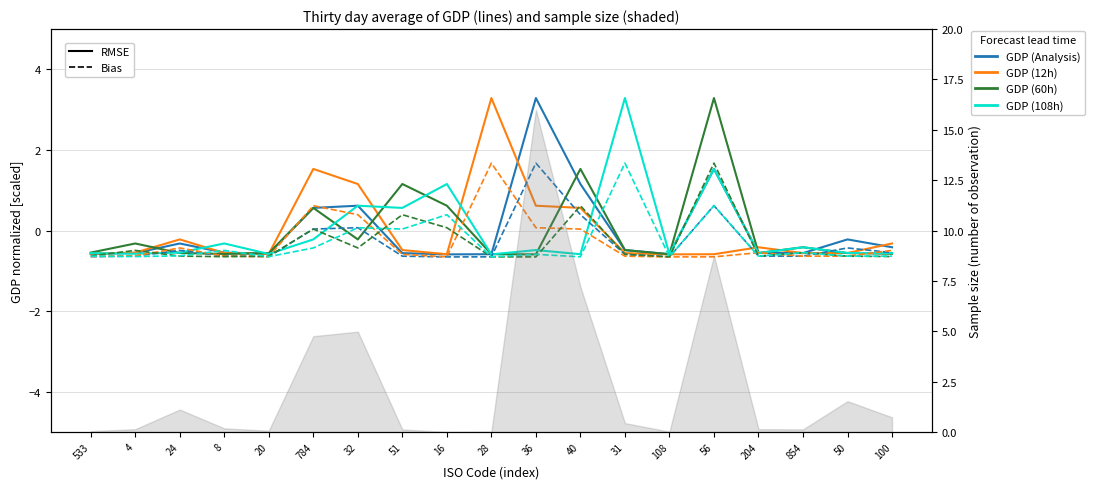

What are all the series names shown in the legend?

GDP (Analysis), GDP (12h), GDP (60h), GDP (108h)